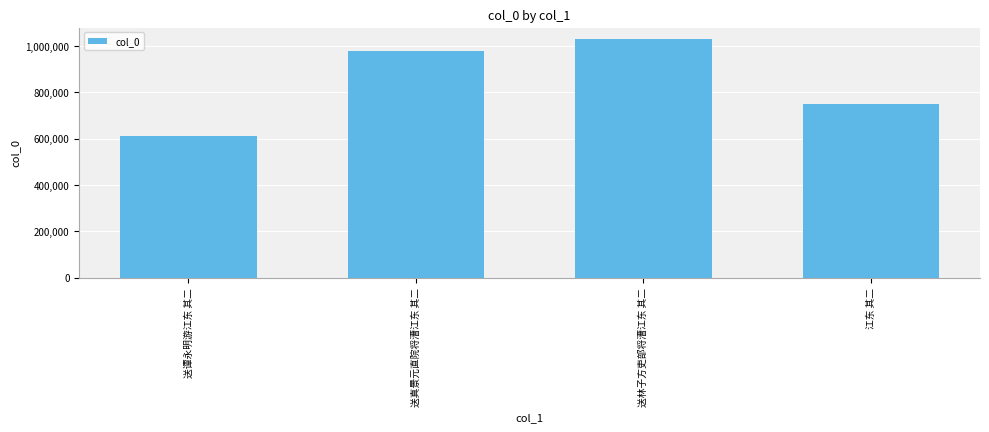

What is the ratio of the value at 送真景元直院将漕江东 其二 to the value at 送谭永明游江东 其二?

1.6